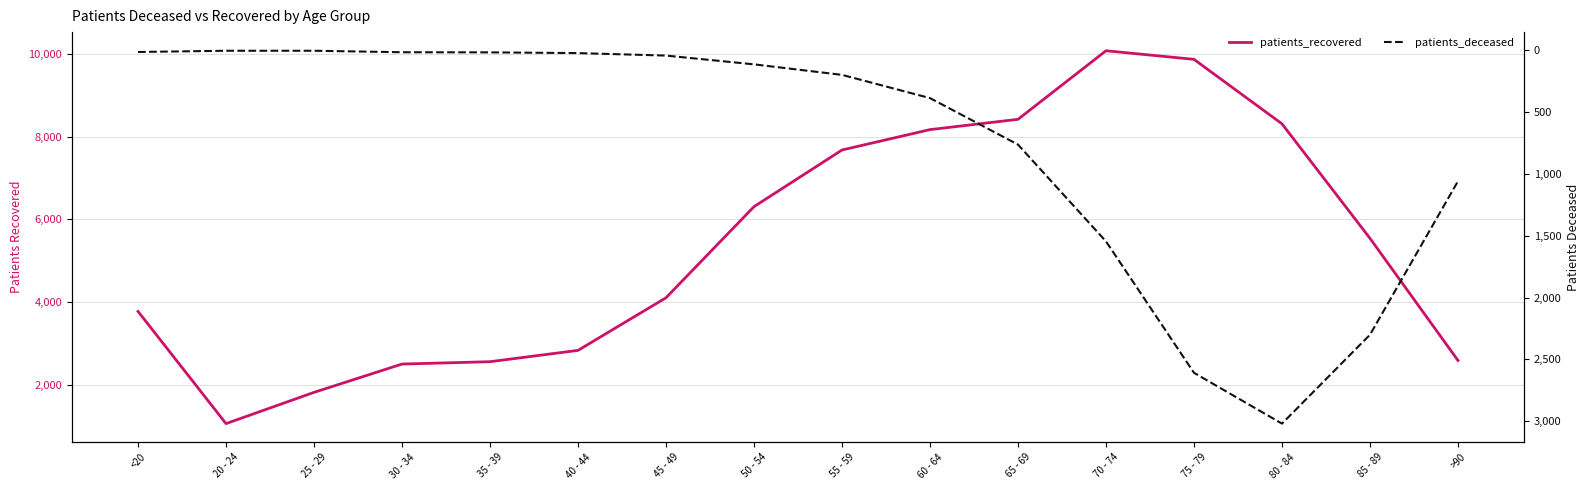

What is the difference between the patients_deceased values at <20 and 20 - 24?

10